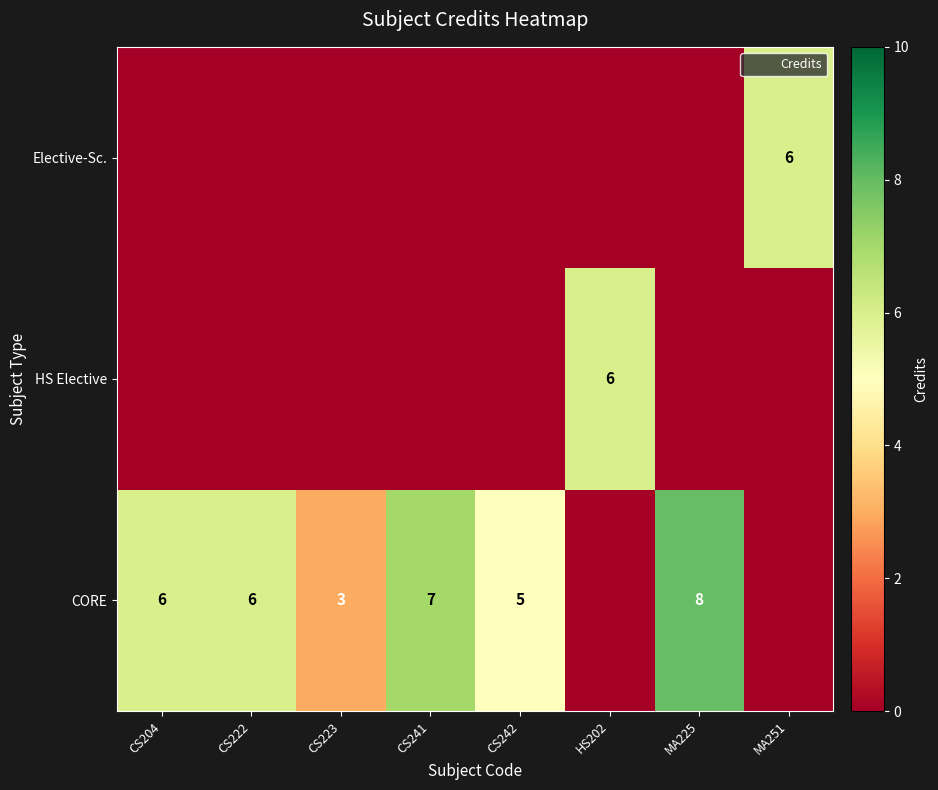

Which has a higher value, CS241 or CS204?

CS241